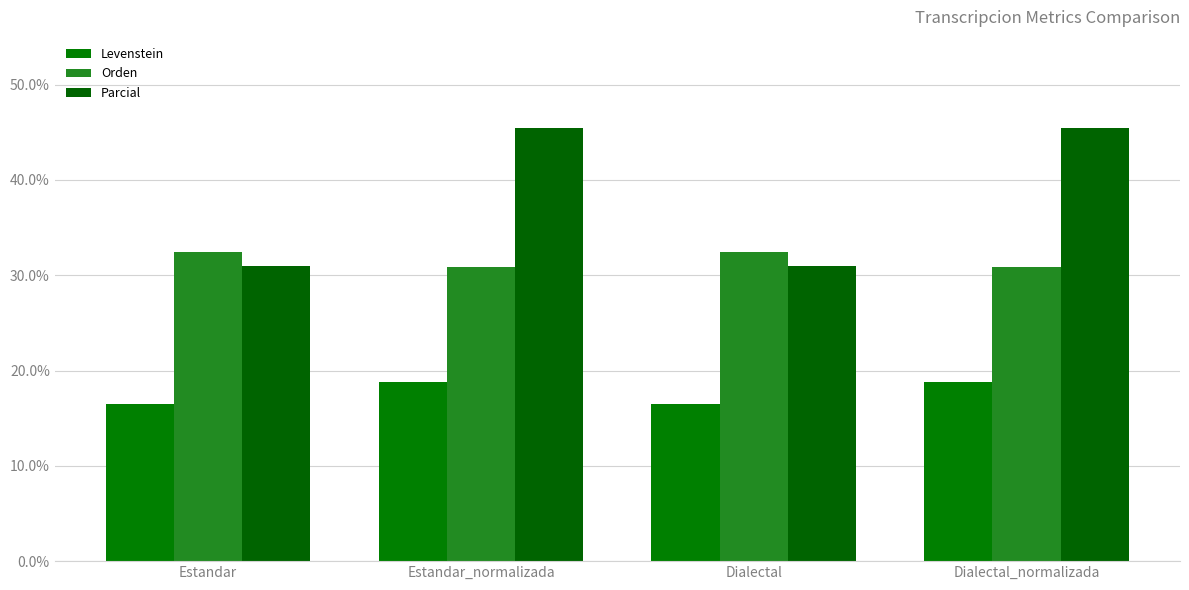

What is the sum of the Levenstein values at Estandar_normalizada and Dialectal?

35.3